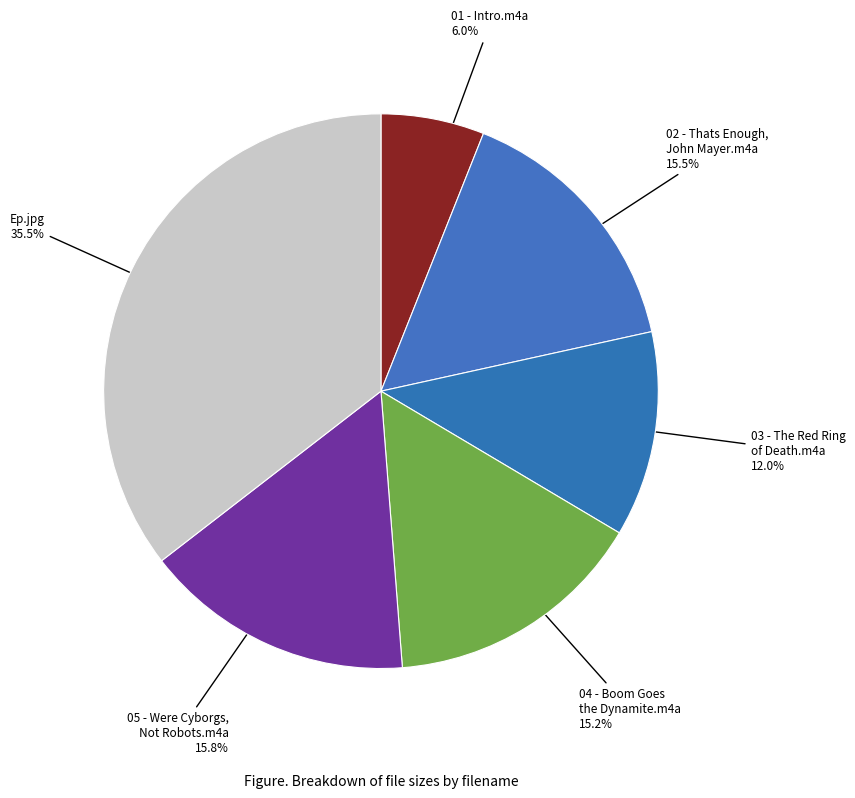

What is the total percentage of 04 - Boom Goes the Dynamite.m4a and Ep.jpg?

50.7%